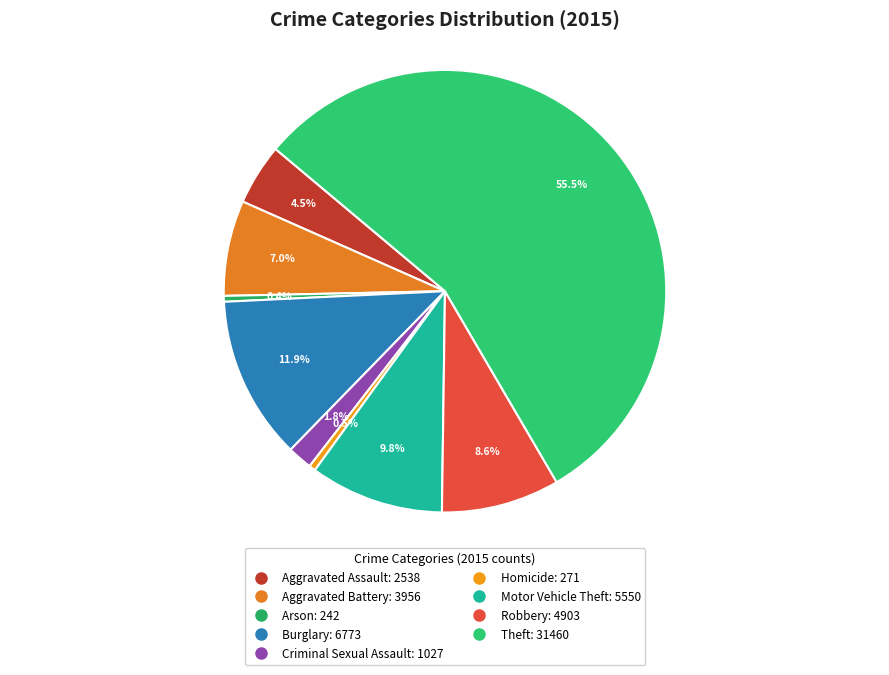

Which slice is the smallest?

Arson